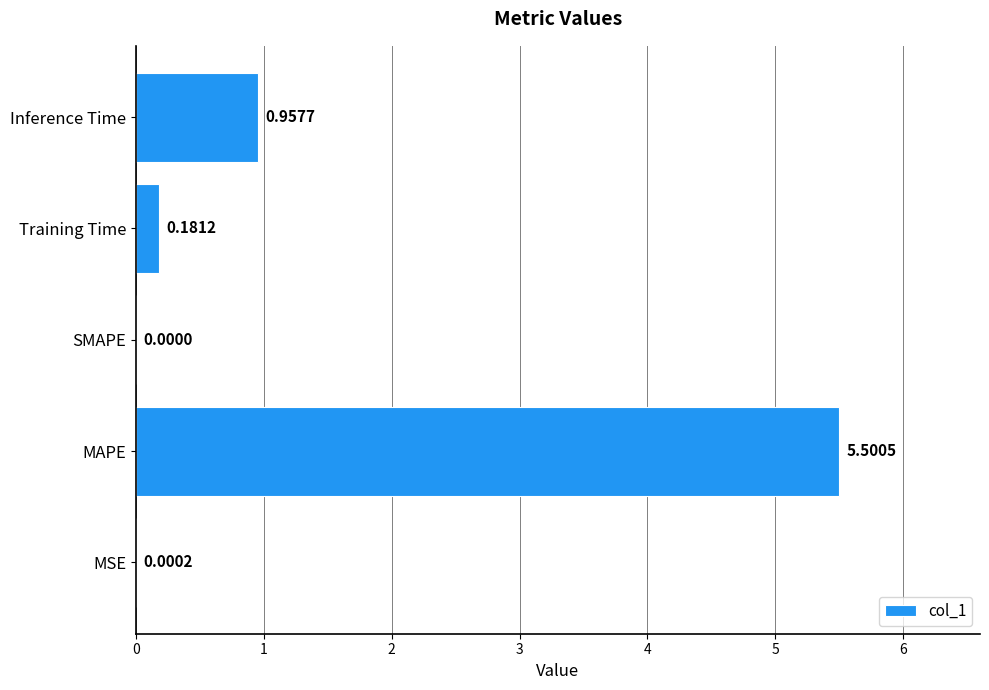

Does the chart contain stacked bars?

No